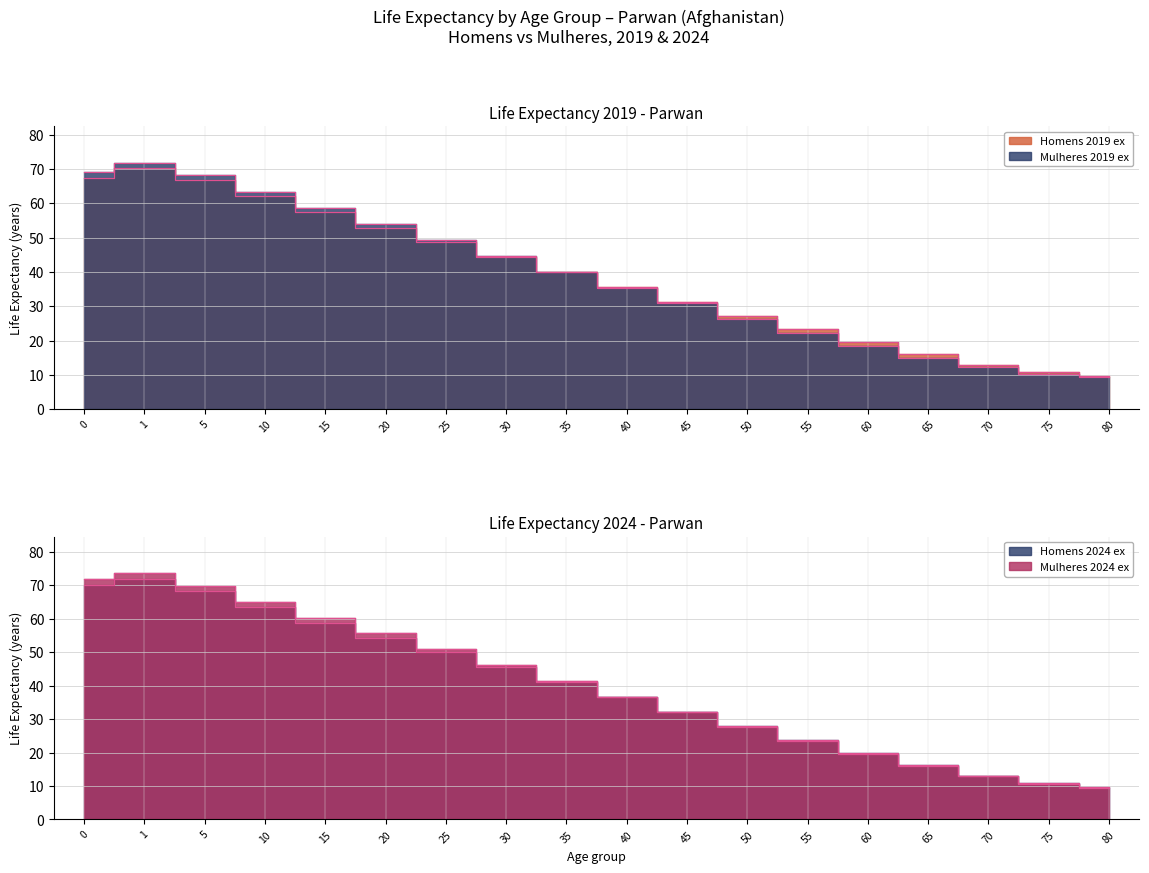

Where is the first local maximum for Homens 2024 ex?

1